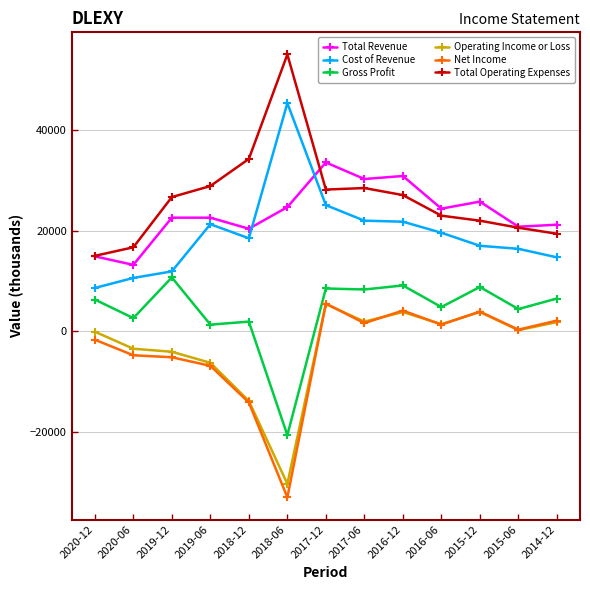

The value of Operating Income or Loss at 2019-06 is -6300. True or false?

True